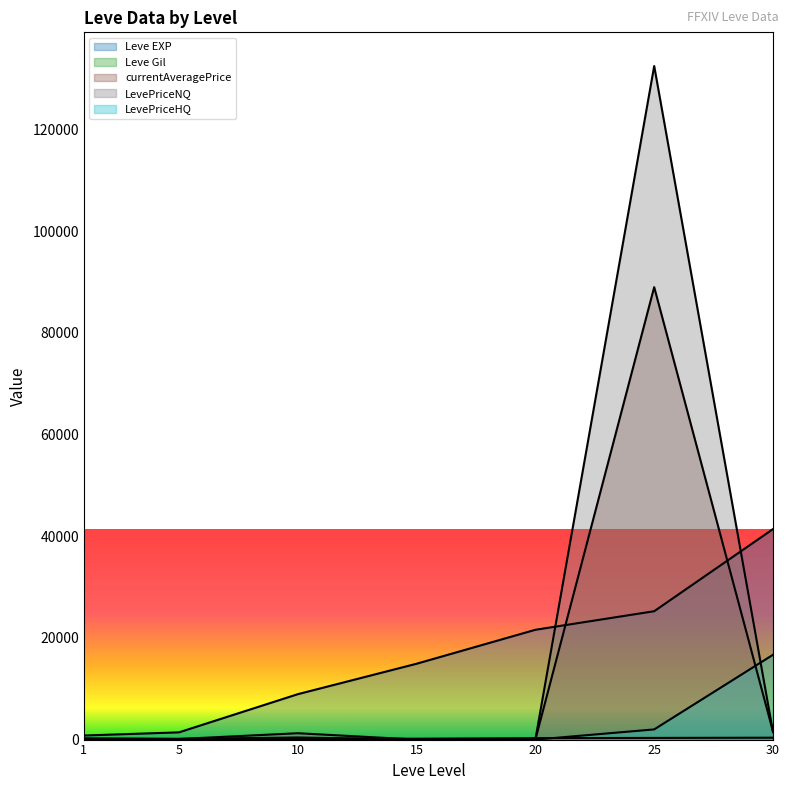

What is the approximate value of Leve EXP at 20?

21600.0